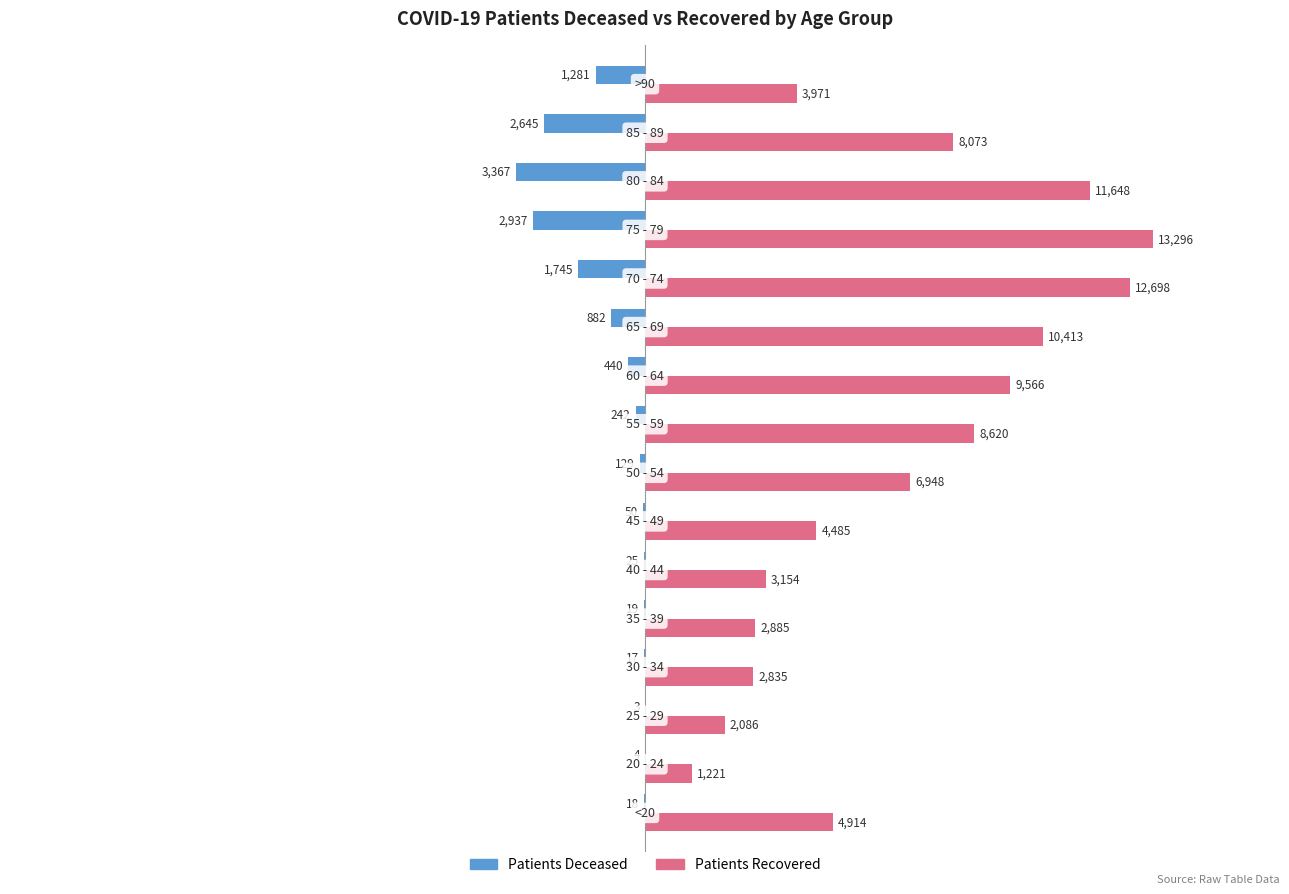

What is the maximum value shown in the chart?

13296